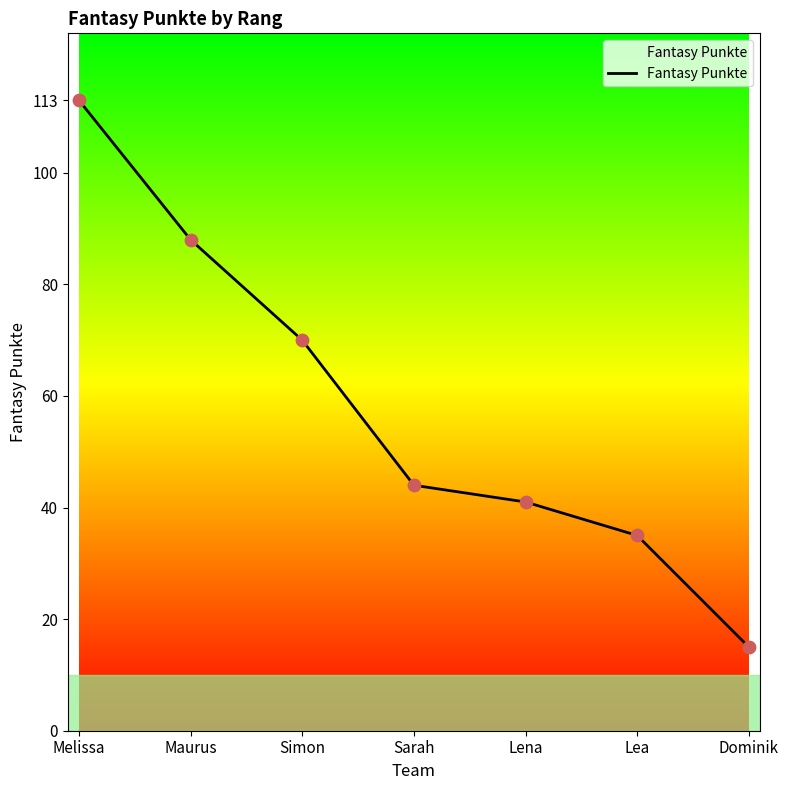

What is the ratio of the value at Dominik to the value at Maurus?

0.2